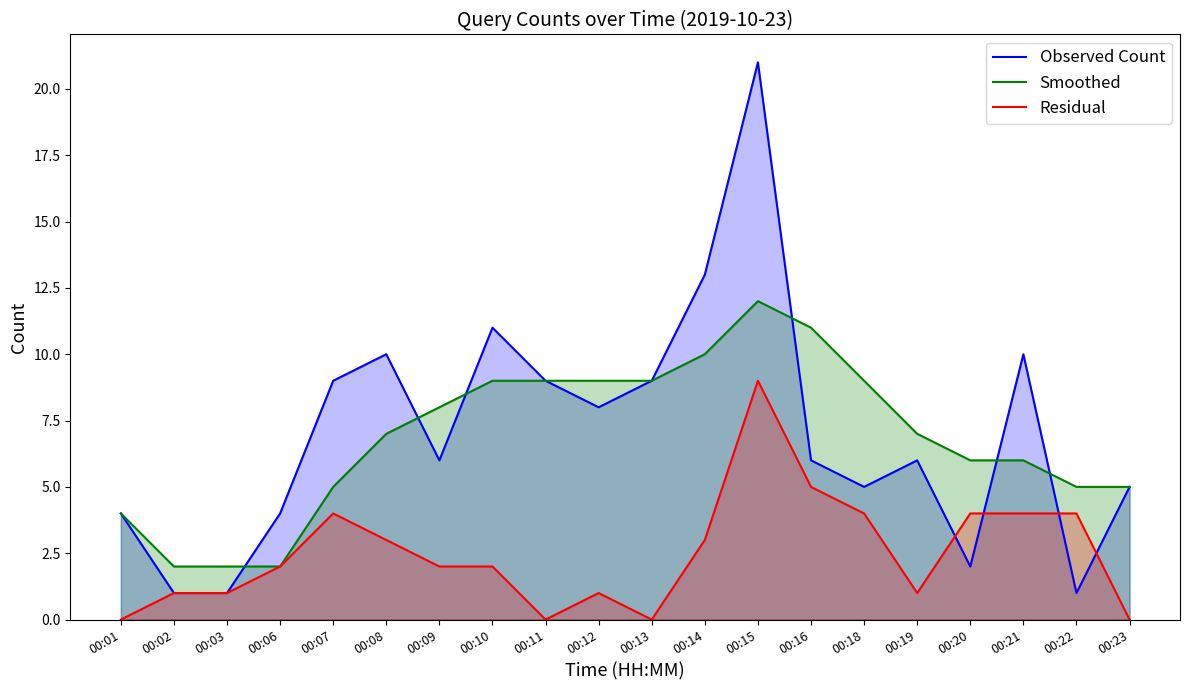

What are all the series names shown in the legend?

Observed Count, Smoothed, Residual